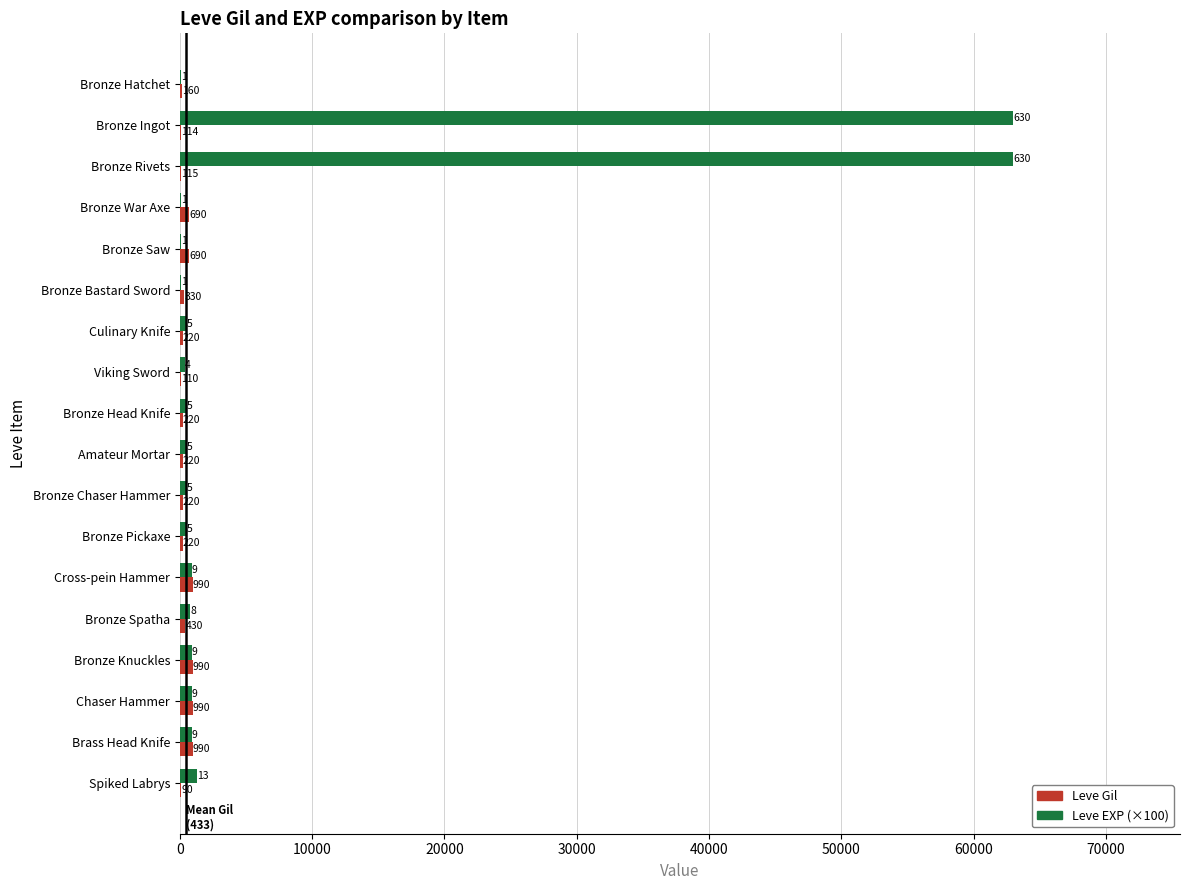

At which category is the sum across all series the highest?

Bronze Rivets